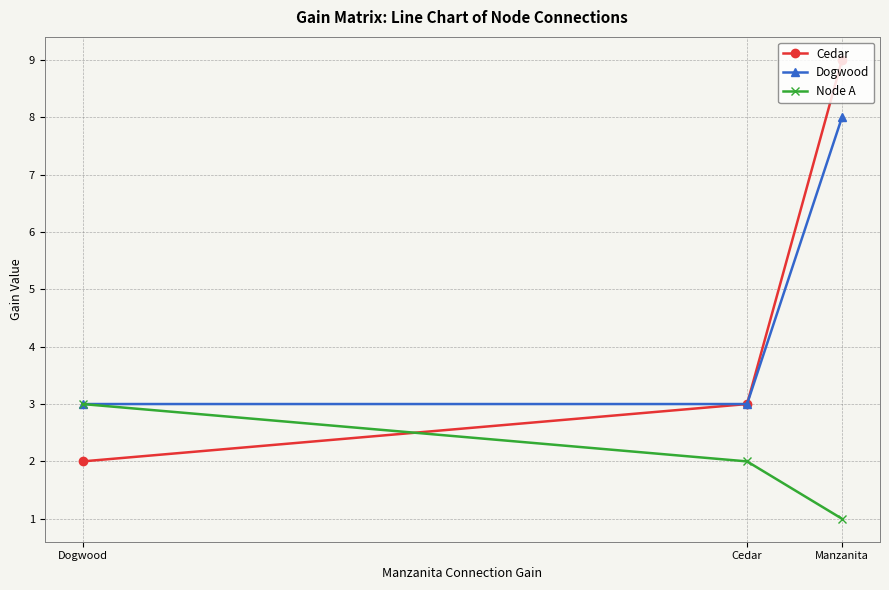

The Cedar series shows 2 at Dogwood. True or false?

True